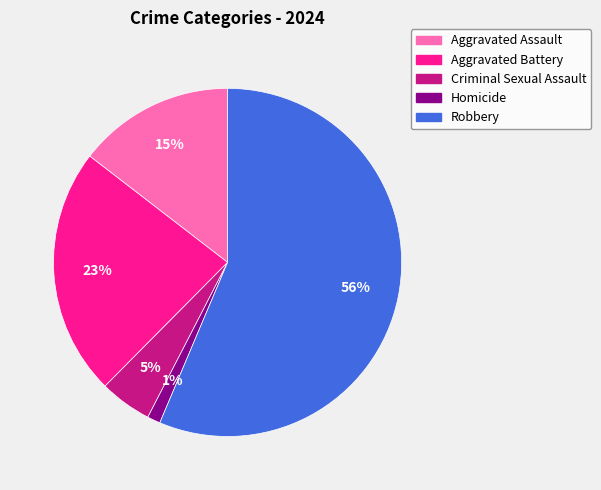

What is the ratio of the value at Aggravated Battery to the value at Robbery?

0.4